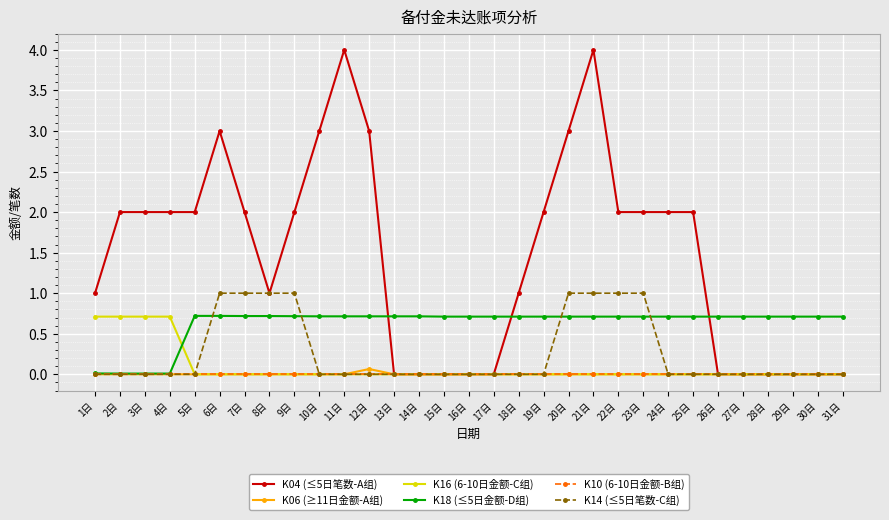

What is the total value across all series at 6日?

4.7